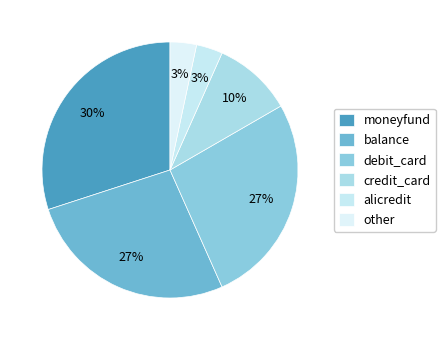

True or false: credit_card accounts for 4% of the total.

False